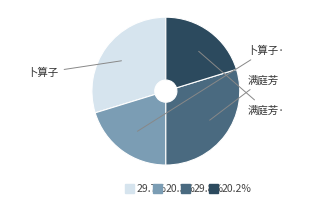

Does any single category account for the majority?

No